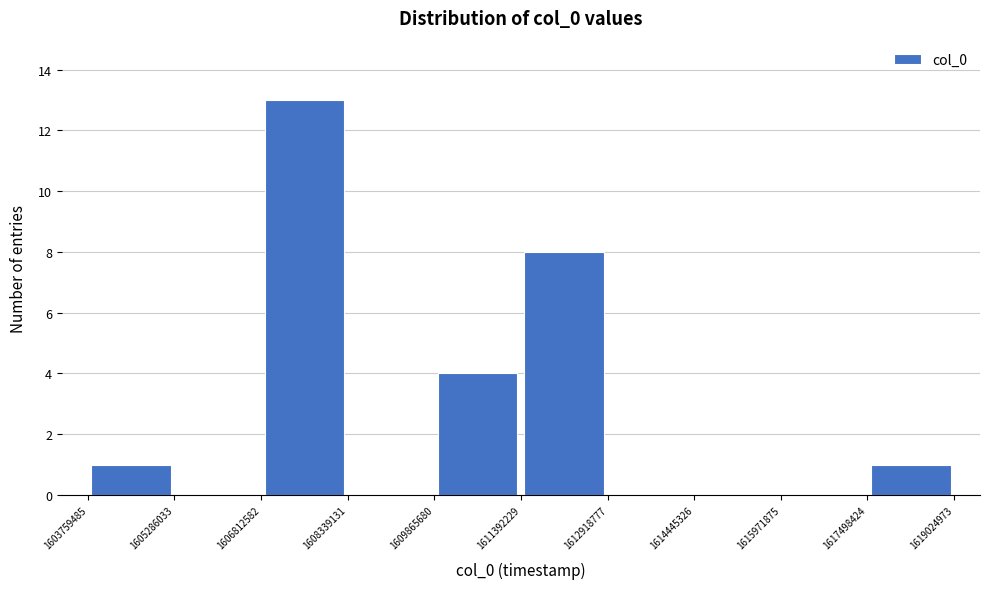

Reading left to right, transcribe this chart: for each bar, give the range it covers on the x-axis and its height. The values are not printed on the chart, so give them approximately, as read against the axis.

1603759485 to 1605286033: 1
1605286033 to 1606812582: 0
1606812582 to 1608339131: 13
1608339131 to 1609865680: 0
1609865680 to 1611392229: 4
1611392229 to 1612918777: 8
1612918777 to 1614445326: 0
1614445326 to 1615971875: 0
1615971875 to 1617498424: 0
1617498424 to 1619024973: 1